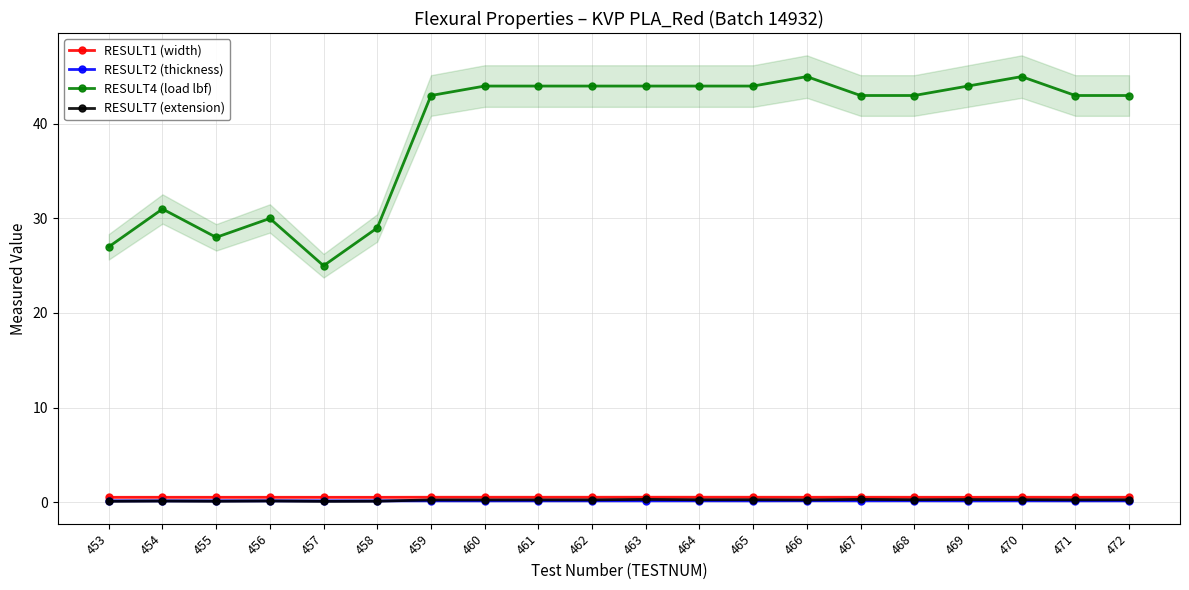

The RESULT2 (thickness) series shows 0.1 at 457. True or false?

False